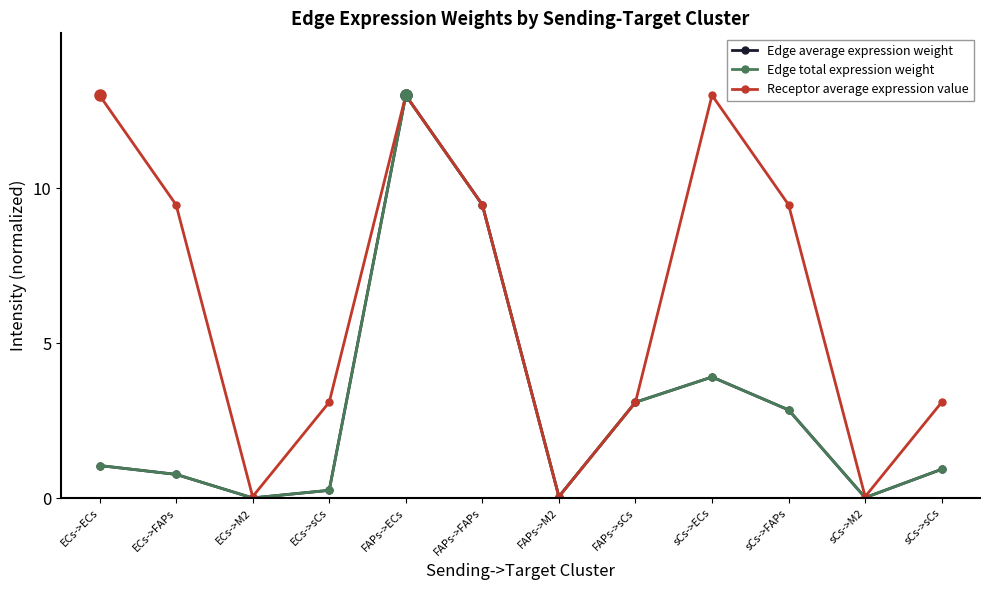

True or false: Edge total expression weight and Receptor average expression value intersect in this chart.

False